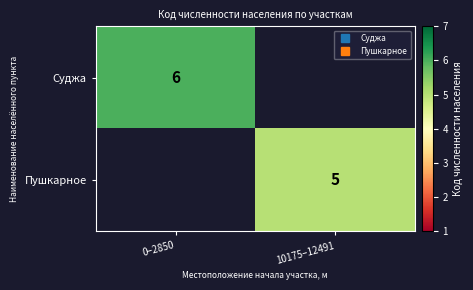

What is the approximate value of Суджа at 0–2850?

6.0